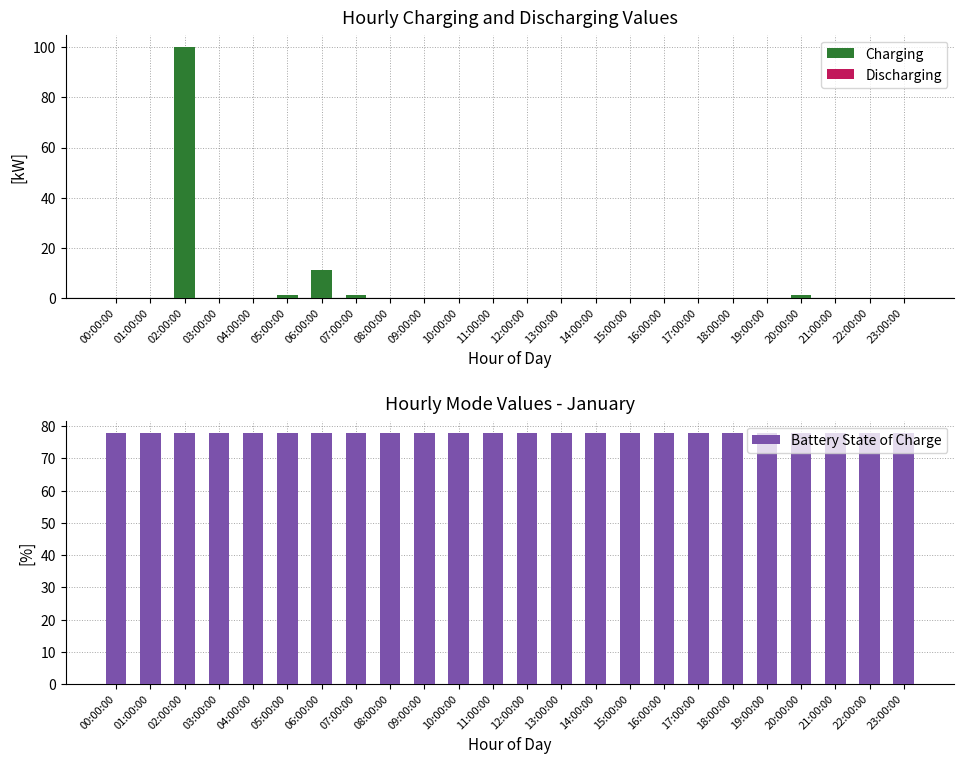

Which category has the highest value across all series?

02:00:00